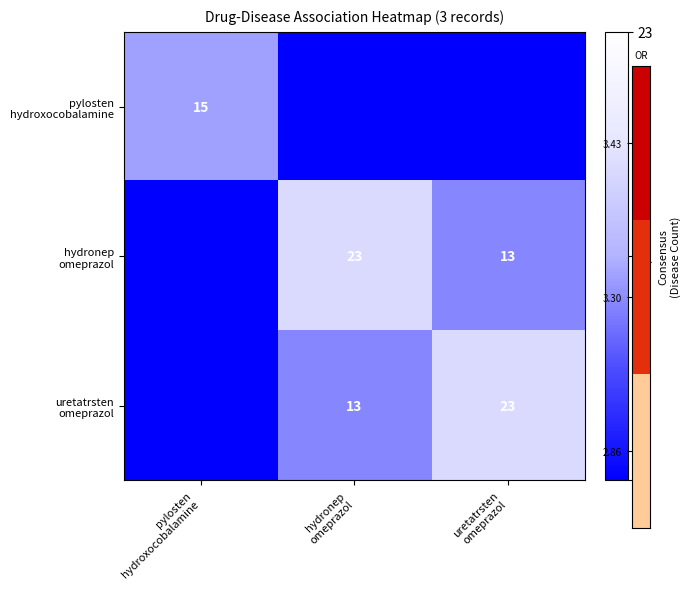

List the series in order of their peak value, highest first.

hydronep omeprazol, uretatrsten omeprazol, pylosten hydroxocobalamine